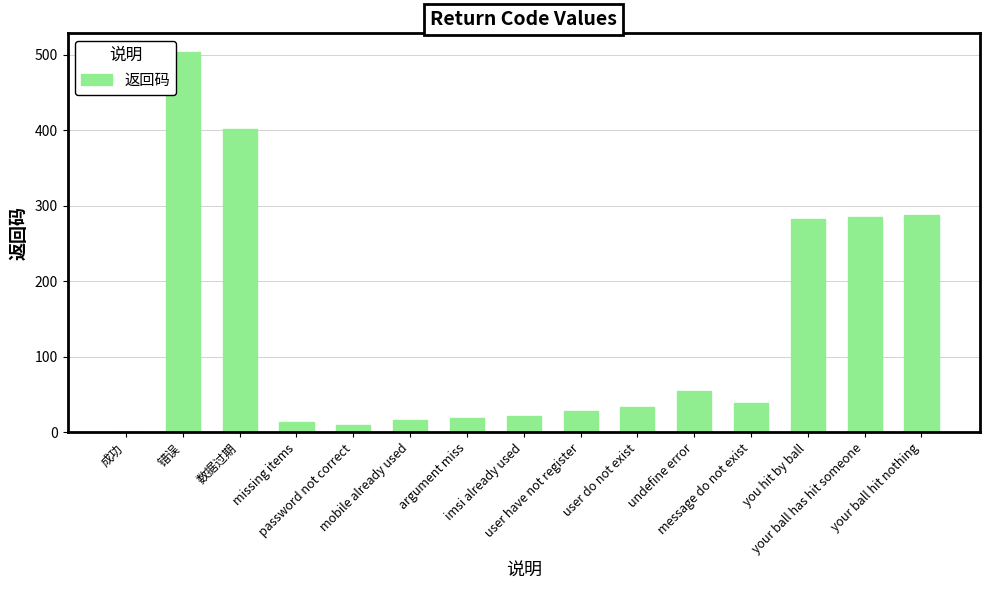

What is the maximum value shown in the chart?

503